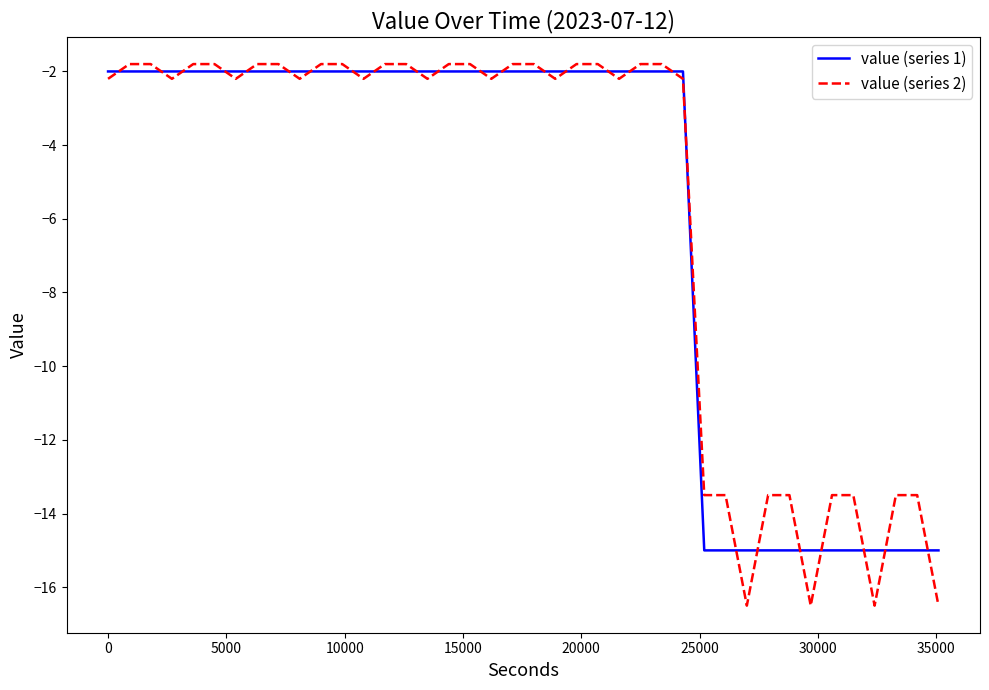

After their last crossing, which series has the higher values: value (series 2) or value (series 1)?

value (series 1)